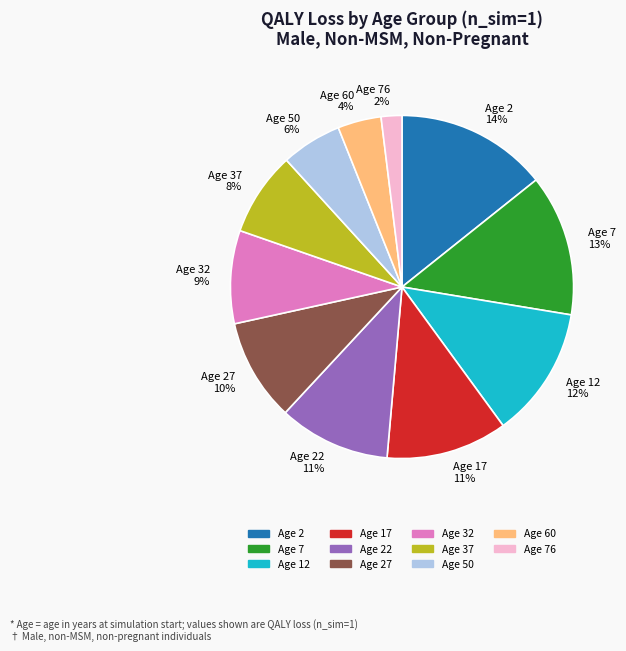

To the nearest percent, what portion does Age 37 represent?

8%